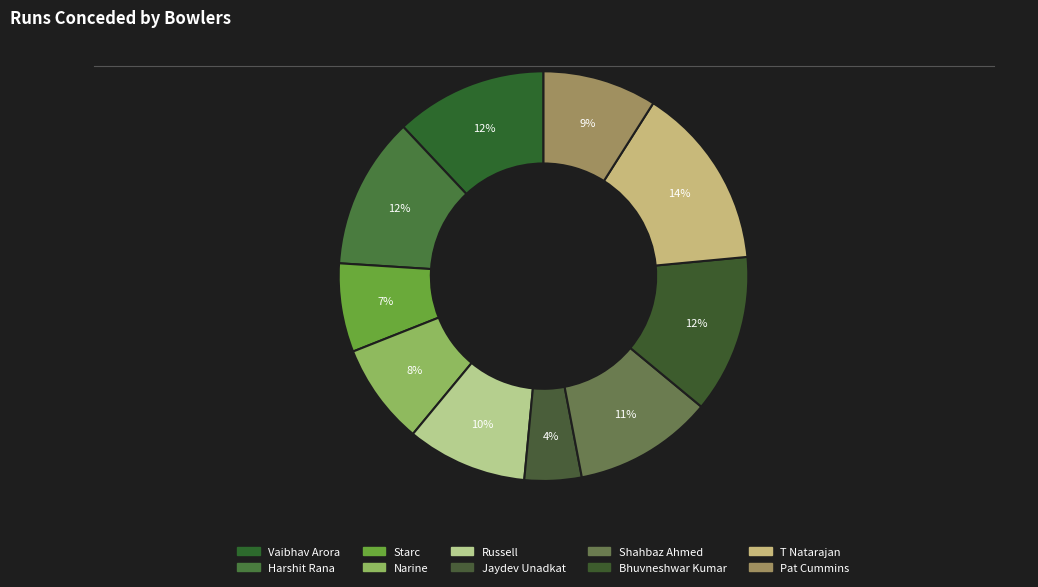

Count the number of slices in the pie.

10